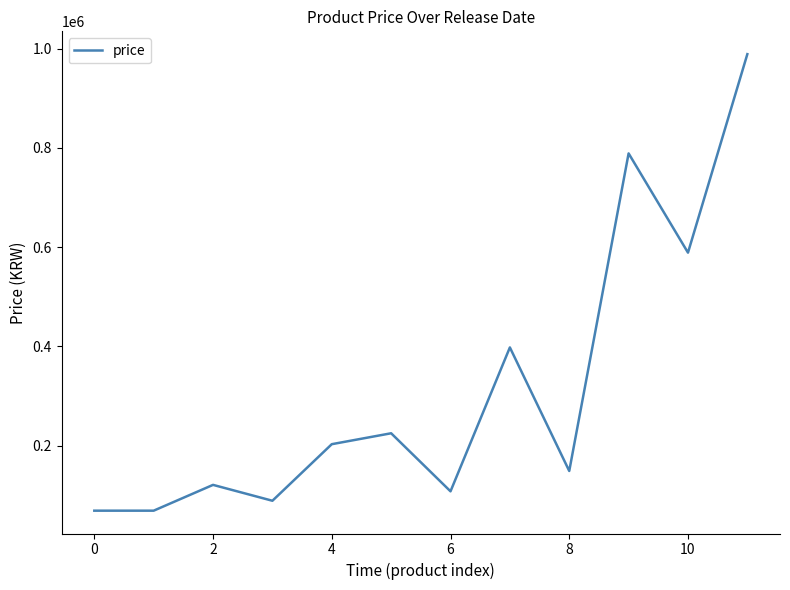

What is the difference between the maximum and minimum values?

920000